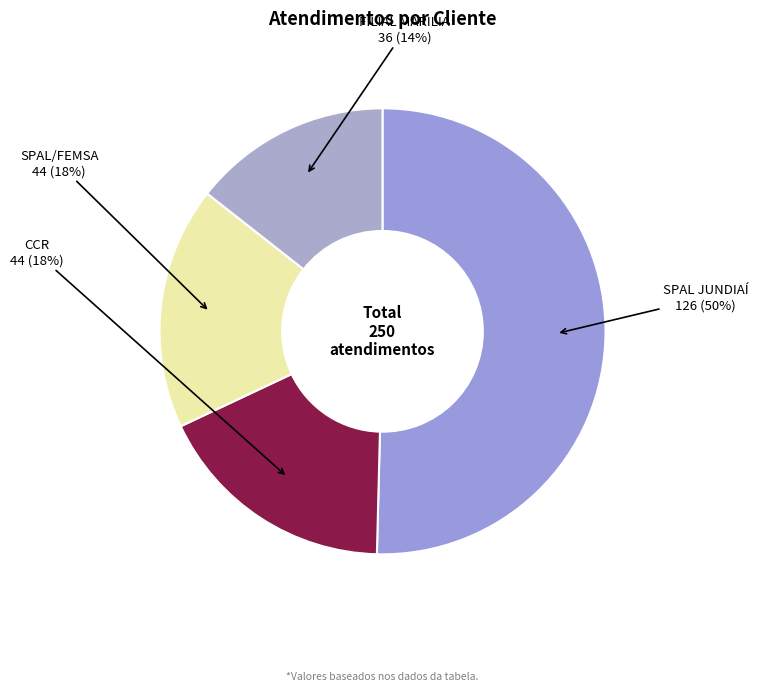

True or false: CCR accounts for 18% of the total.

True